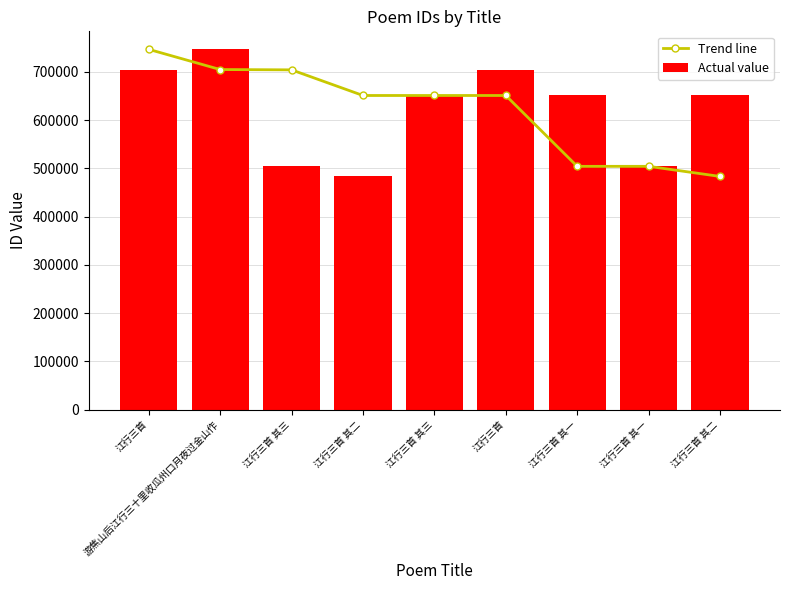

What is the value of the Actual value bar at the 5th from the left?

504254